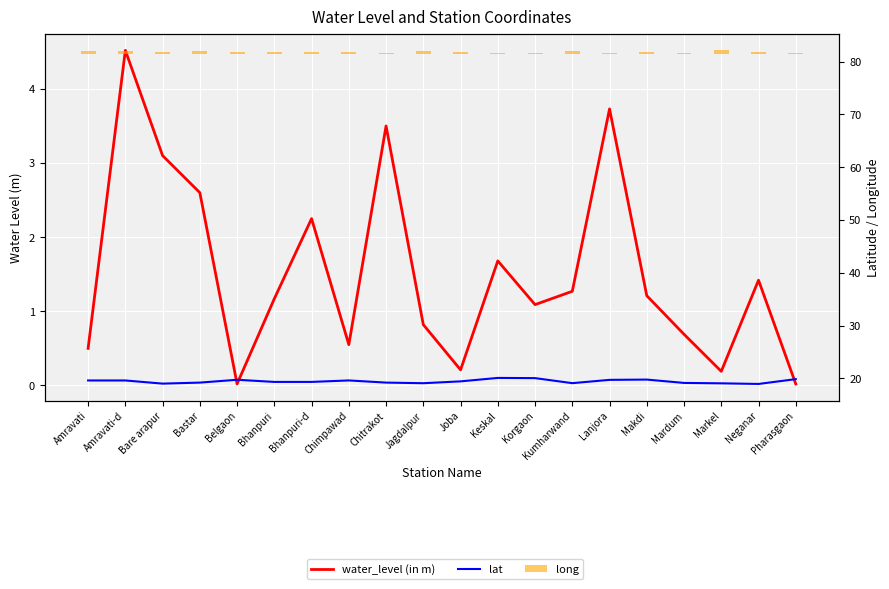

How many long values are between 0 and 1?

20